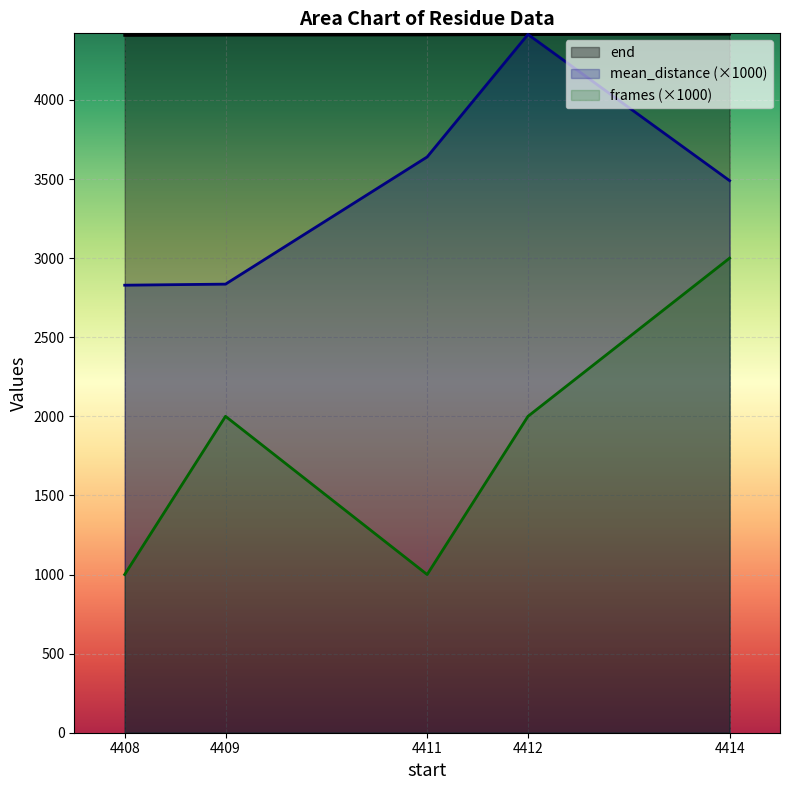

Between 4412 and 4411, which is larger?

4412